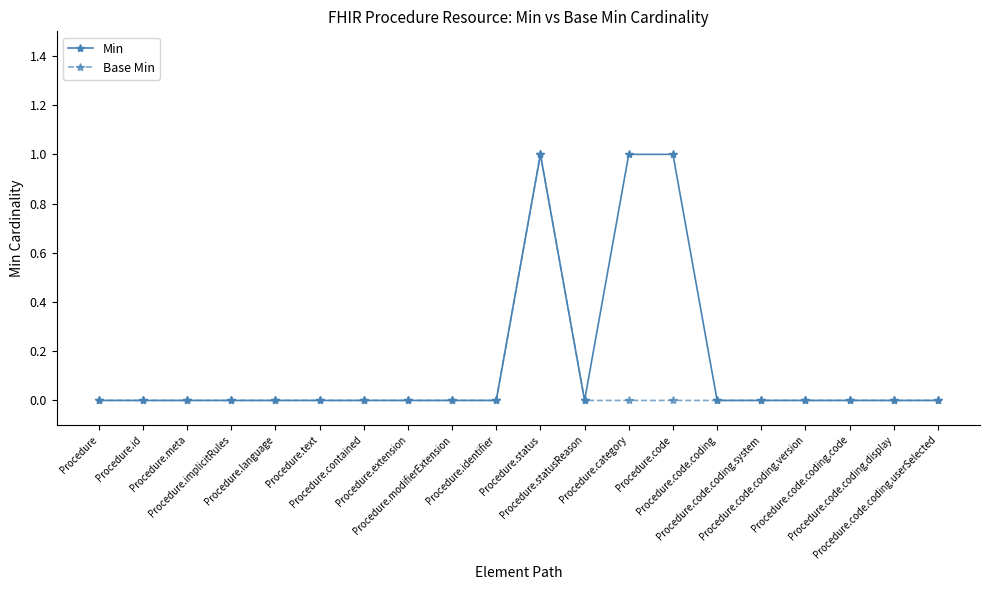

List the series in order of their overall mean, lowest first.

Base Min, Min